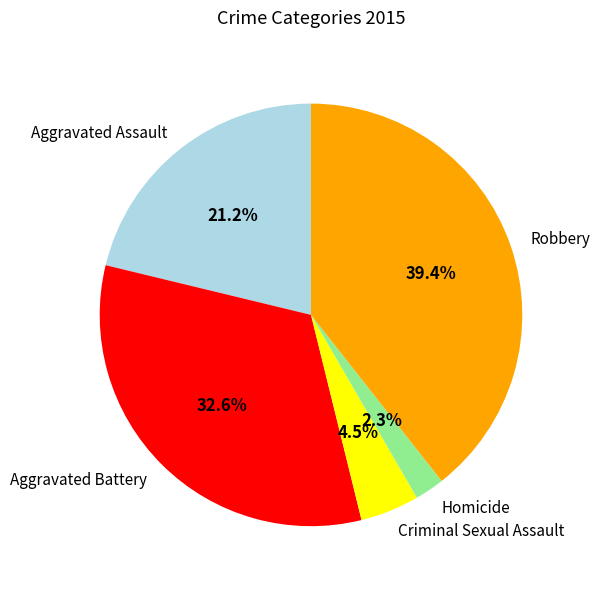

To the nearest percent, what is the difference between the largest and smallest slice percentages?

37%